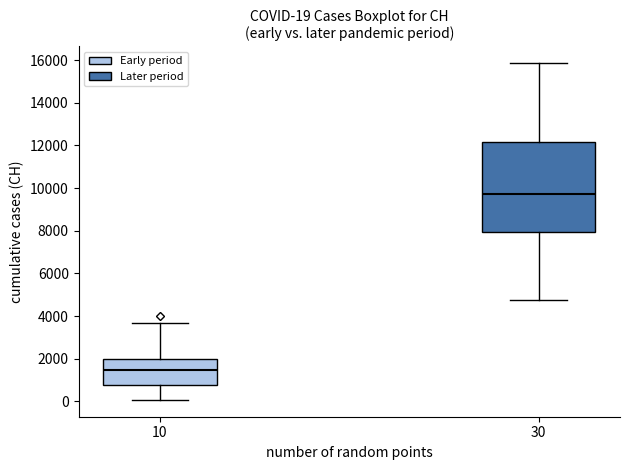

Which box is the tallest, from its lower edge to its upper edge?

30